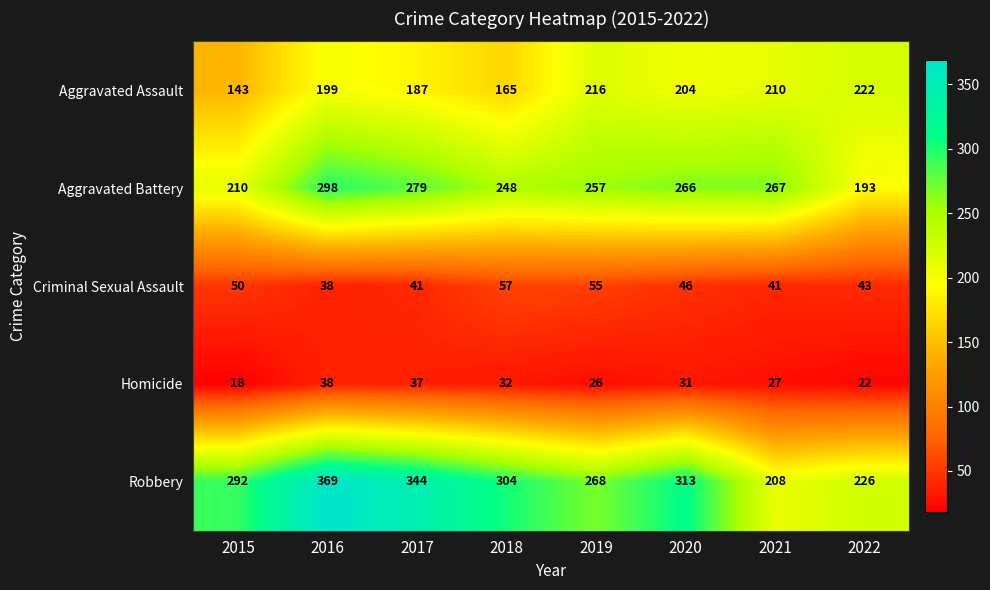

What is the sum of the Robbery values at 2021 and 2017?

552